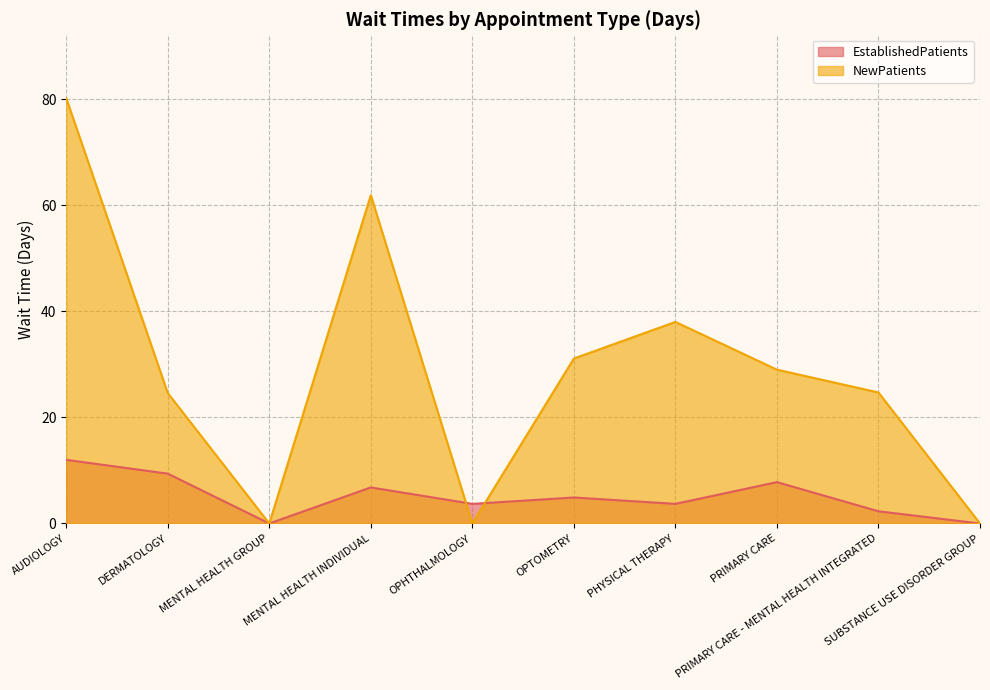

What is the spread (max minus min) of values at DERMATOLOGY?

15.2